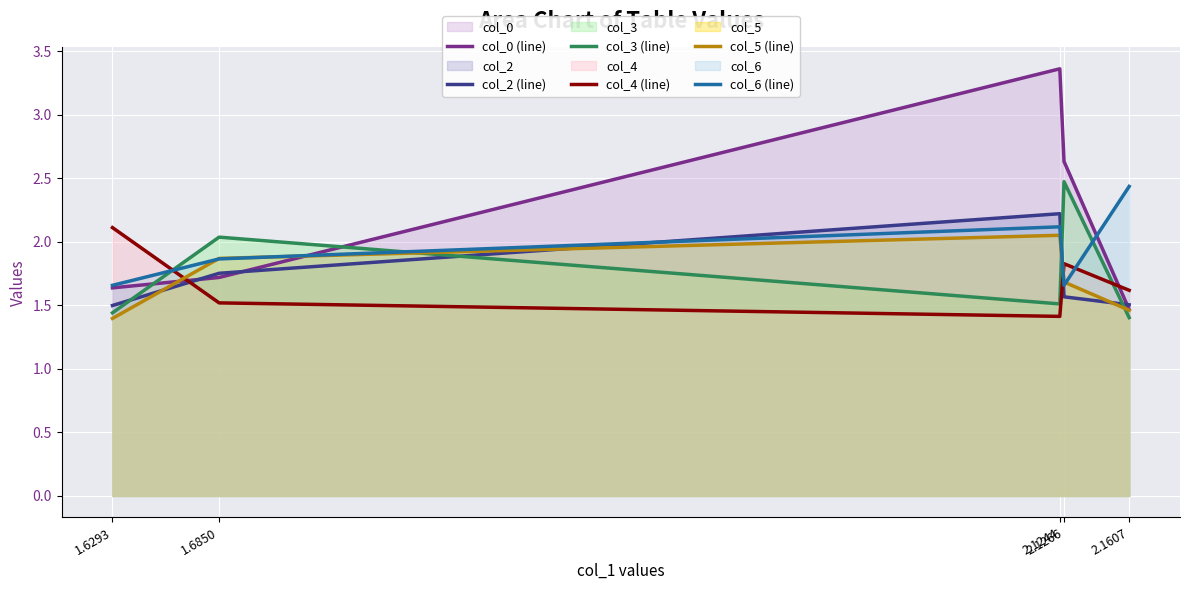

At 1.6850, list the series in order from largest to smallest.

col_3 (line), col_5 (line), col_6 (line), col_2 (line), col_0 (line), col_4 (line)